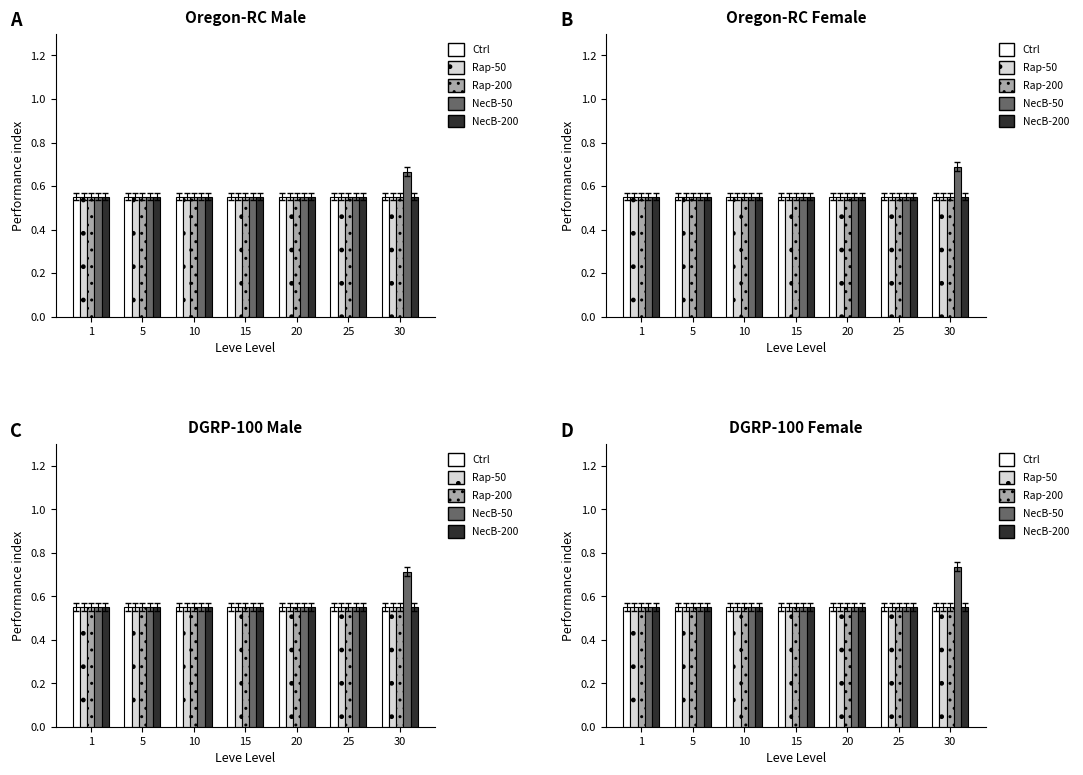

What is the total value across all series at 30?

2.9